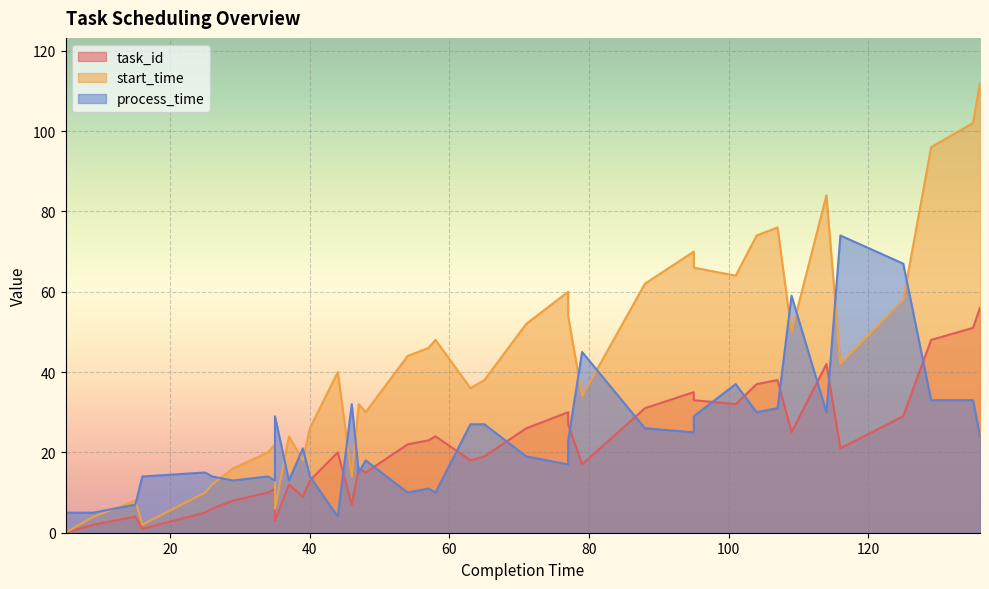

What is the difference between the maximum and minimum values in the start_time series?

112